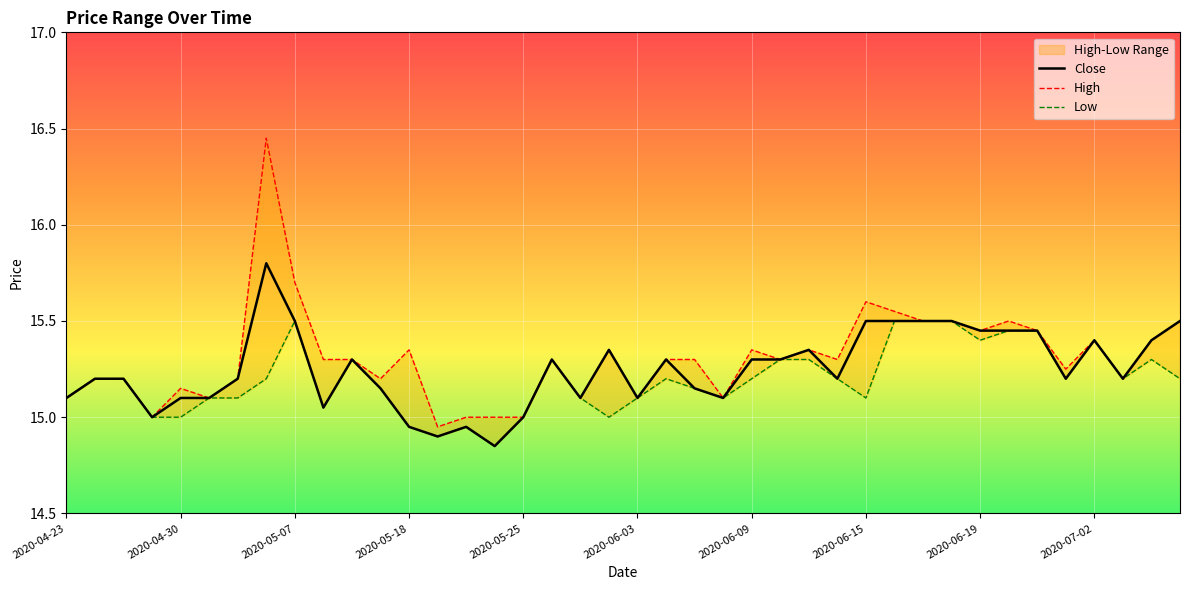

What is the highest value of the Close series?

15.8